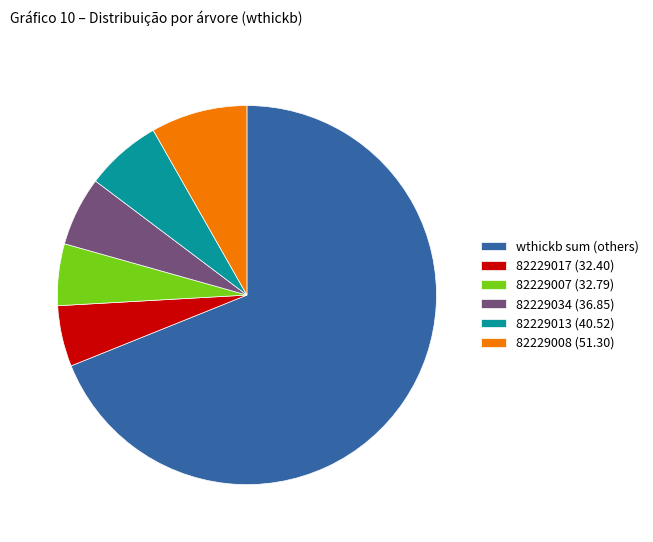

What is the largest slice in the pie chart?

wthickb sum (others)